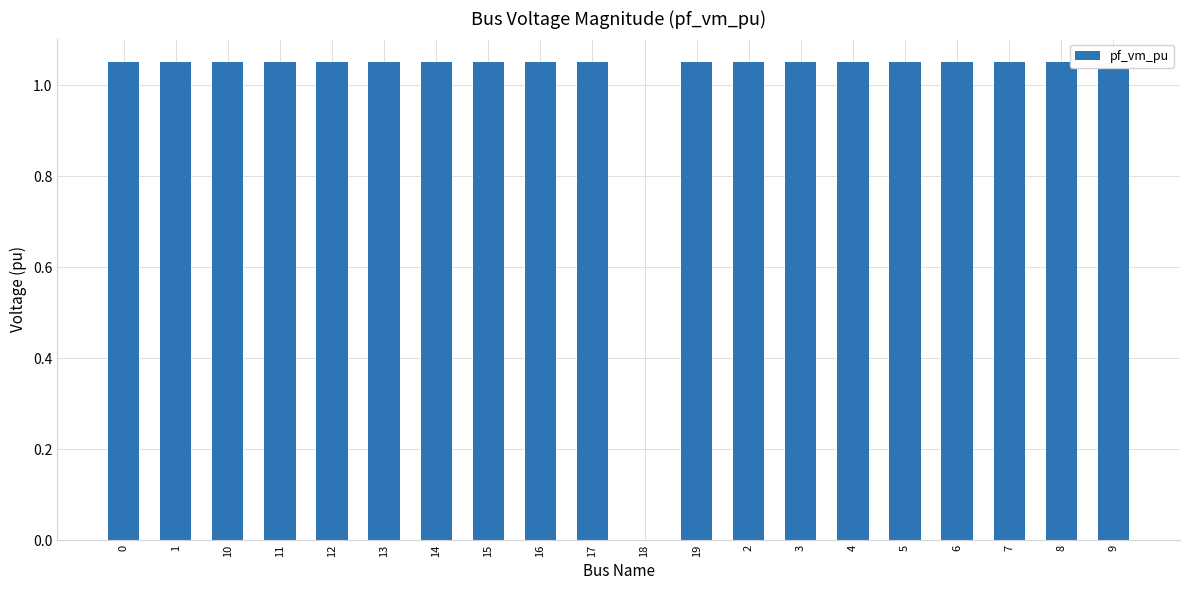

The chart shows a value of 0.2 at 3. True or false?

False